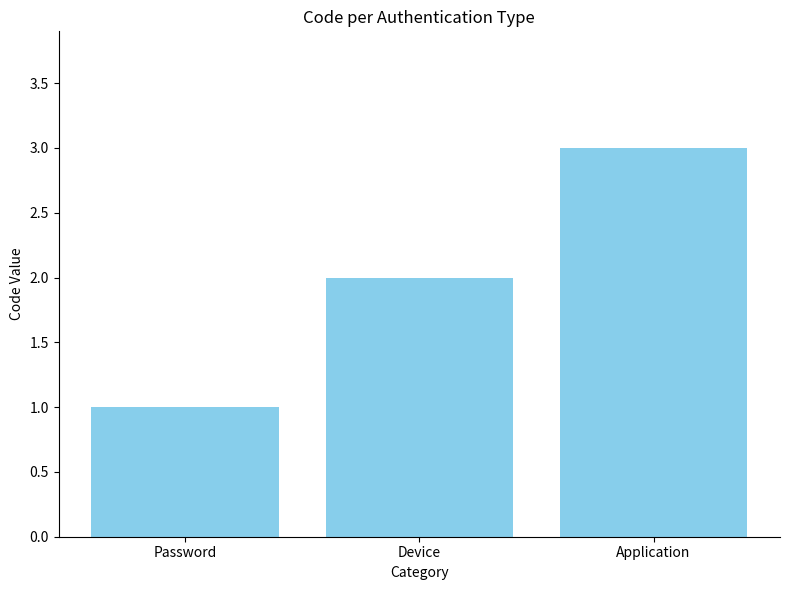

Rank the categories by value from lowest to highest.

Password, Device, Application